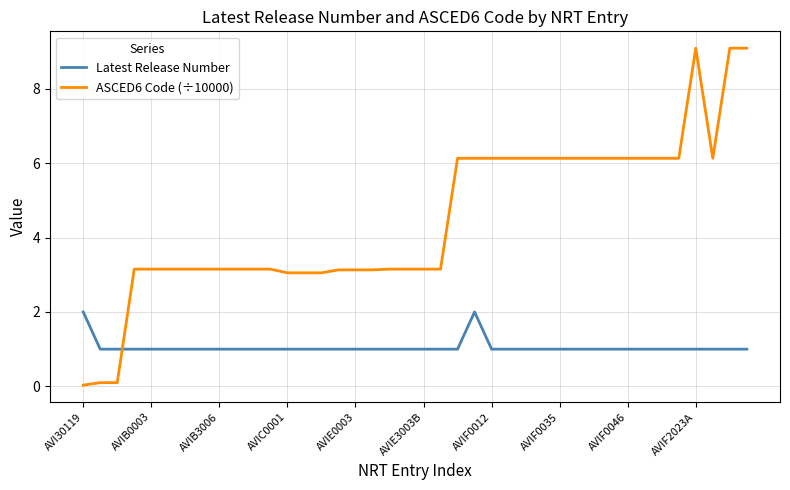

What is the greatest value displayed?

9.1